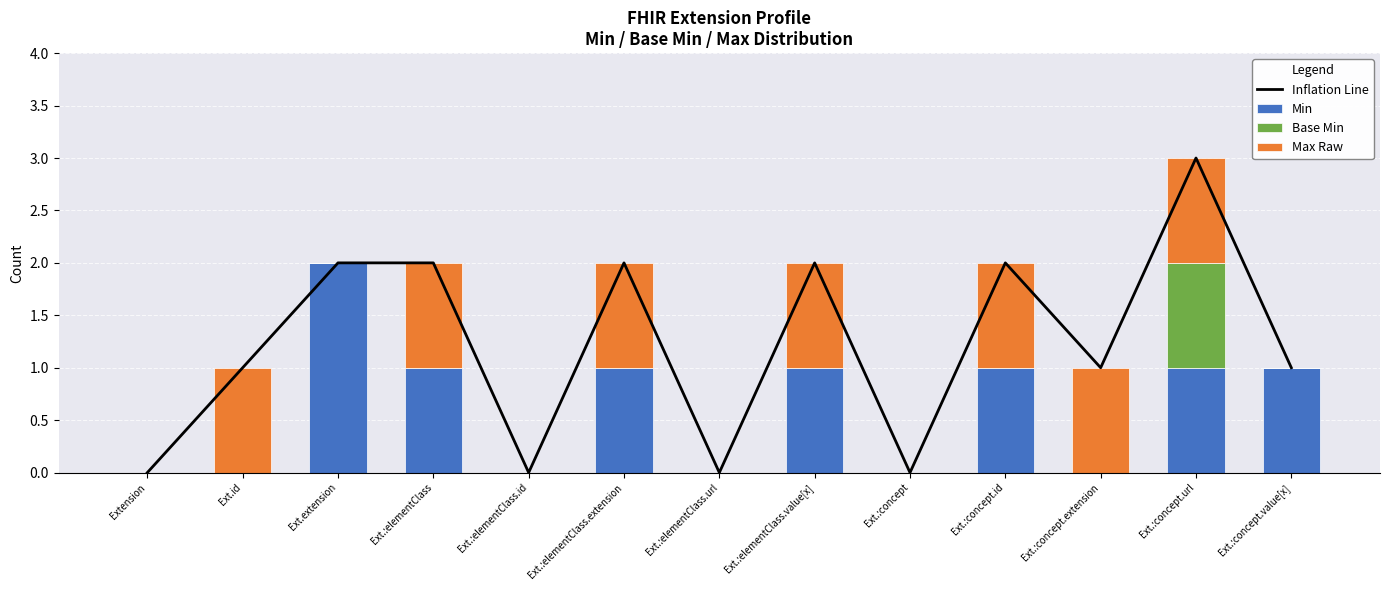

Is it true that Base Min equals 1 at Ext.:concept.id?

False